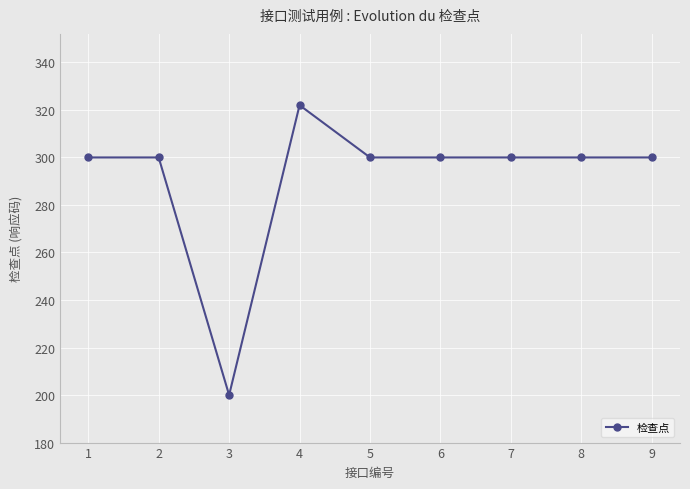

Is it true that the value at 9 is 506?

False